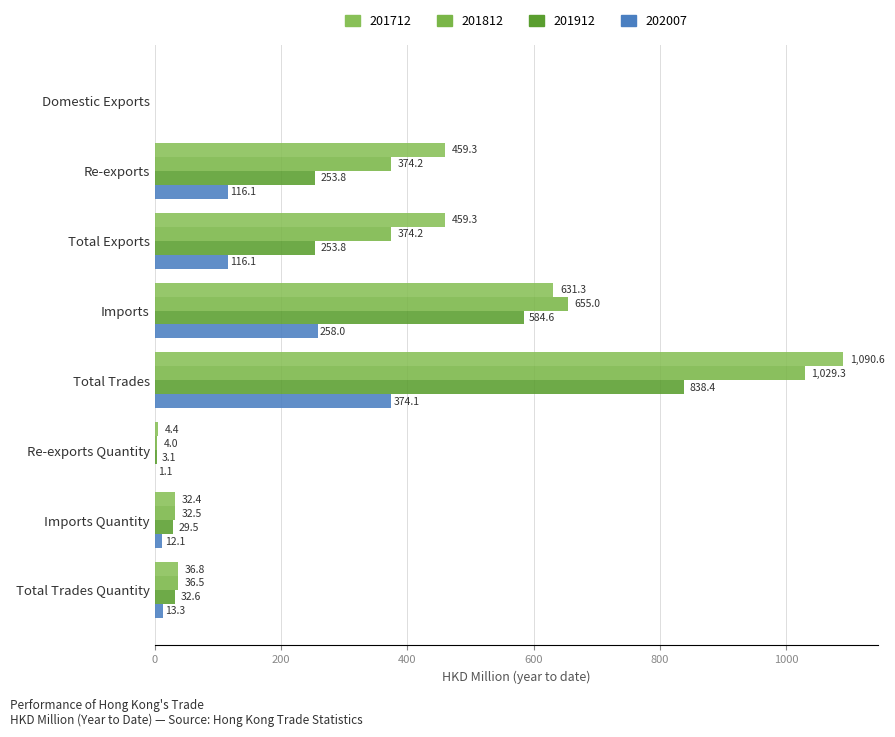

What are all the series names shown in the legend?

201712, 201812, 201912, 202007